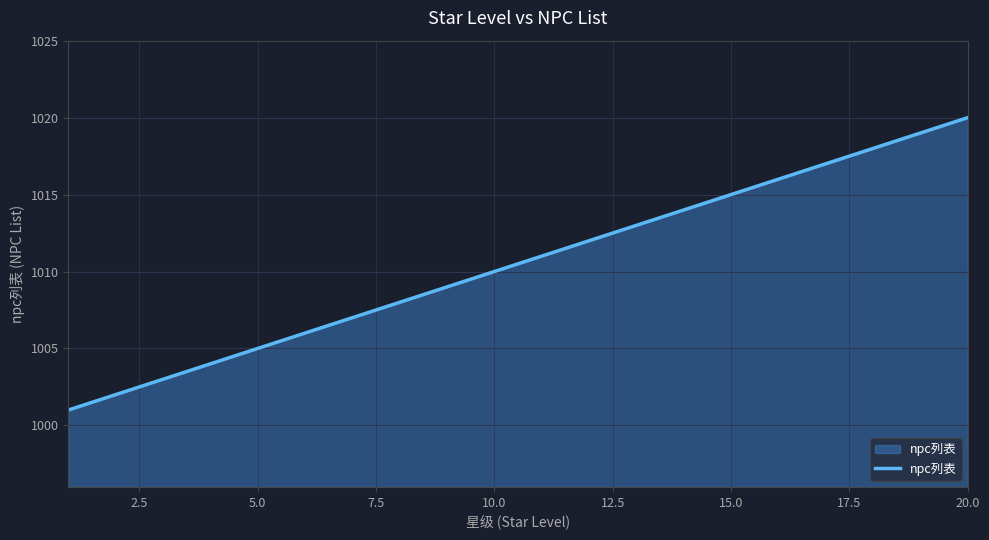

What is the maximum value shown in the chart?

1020